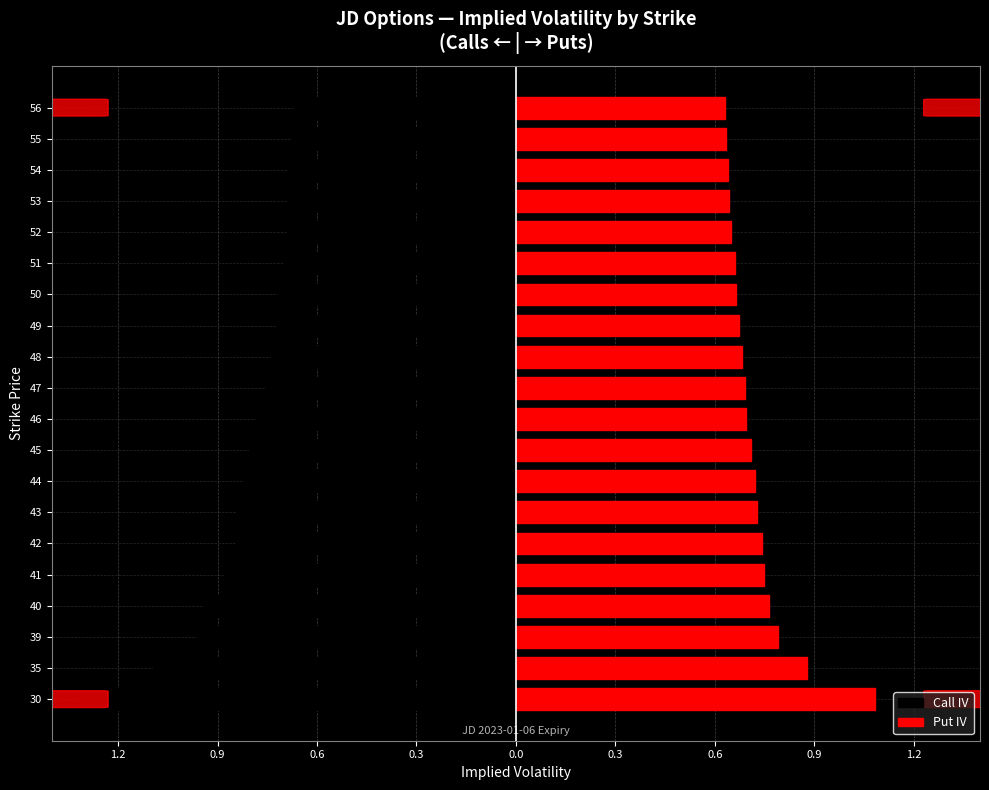

How many Put IV values are between 0 and 1?

19